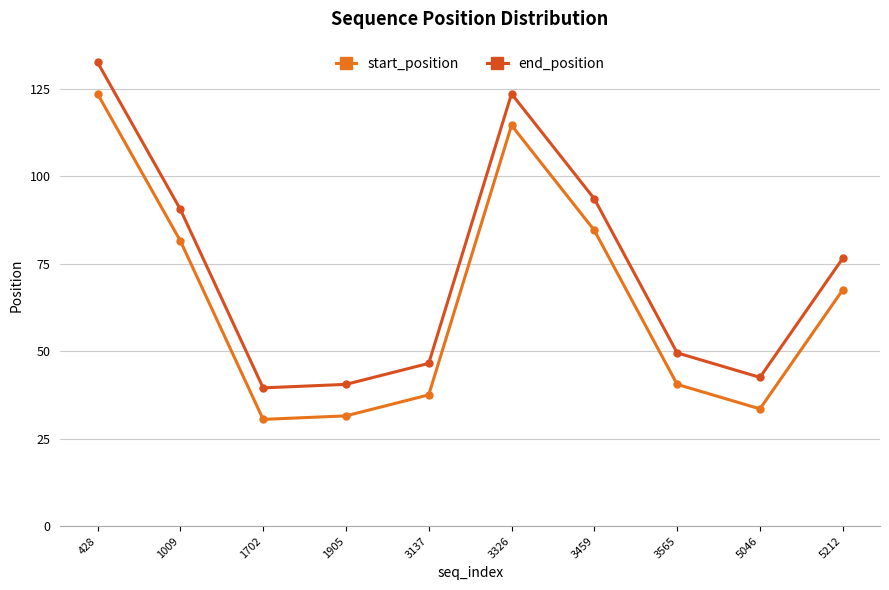

What is the maximum value for end_position?

132.5